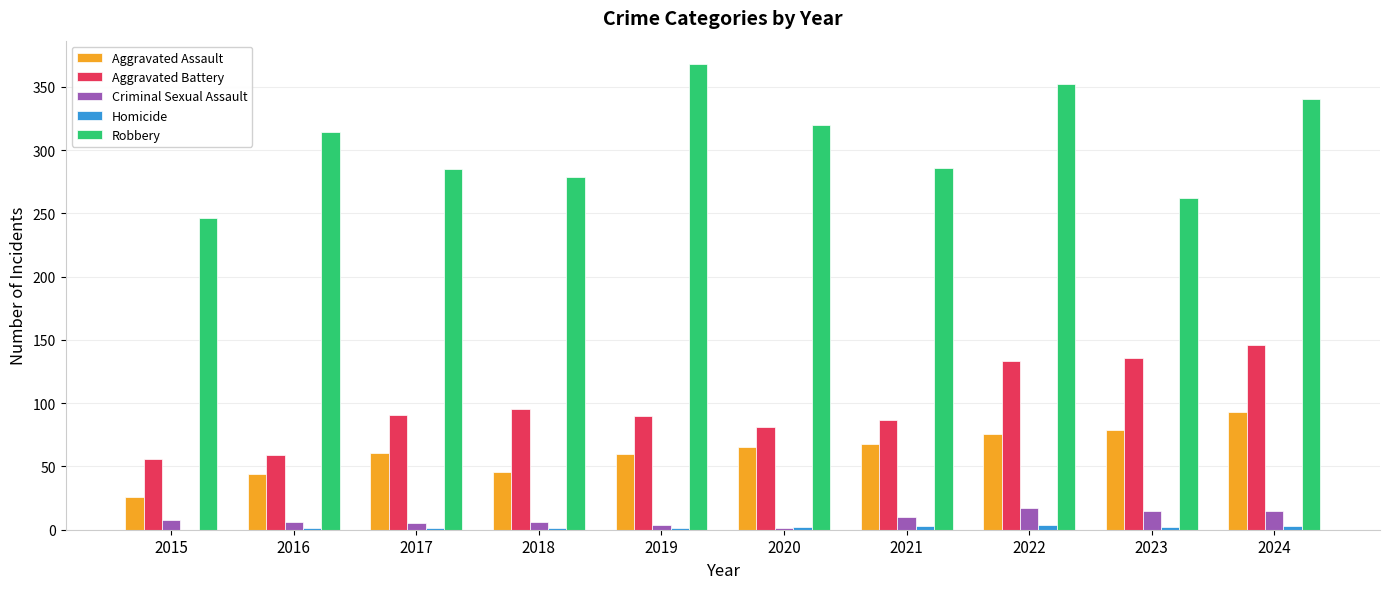

How many groups of bars are there?

10